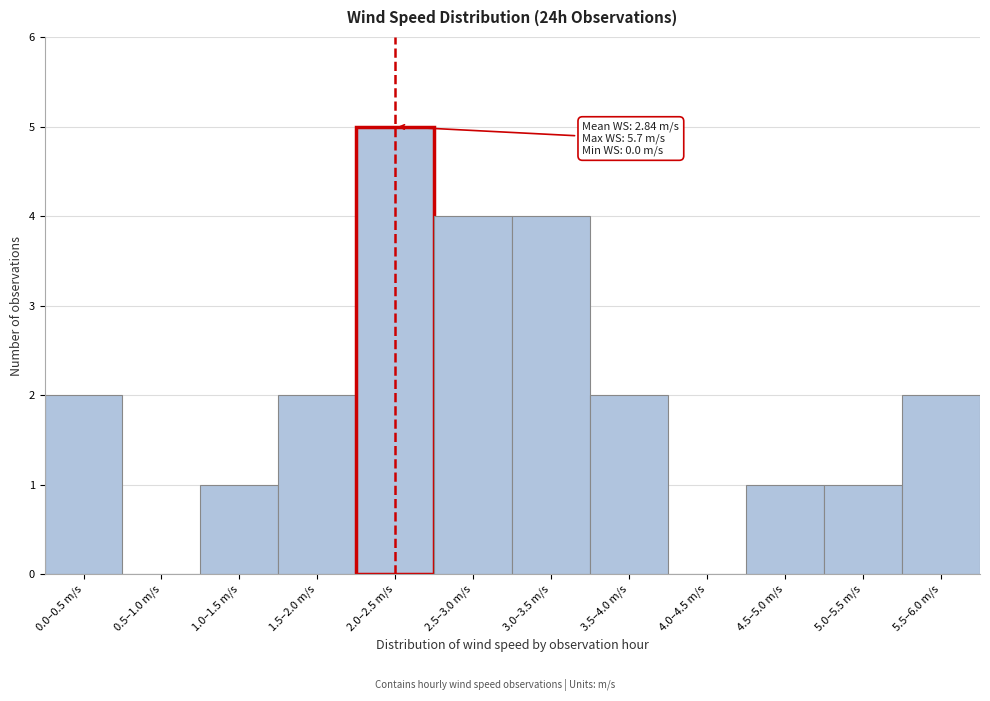

Reading right to left, what are all the values shown in this chart?

5.5–6.0 m/s=2	5.0–5.5 m/s=1	4.5–5.0 m/s=1	4.0–4.5 m/s=0	3.5–4.0 m/s=2	3.0–3.5 m/s=4	2.5–3.0 m/s=4	2.0–2.5 m/s=5	1.5–2.0 m/s=2	1.0–1.5 m/s=1	0.5–1.0 m/s=0	0.0–0.5 m/s=2